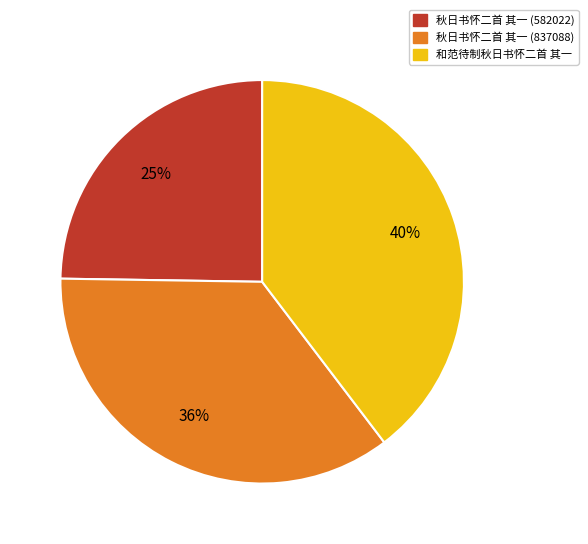

Which slice is the largest?

和范待制秋日书怀二首 其一